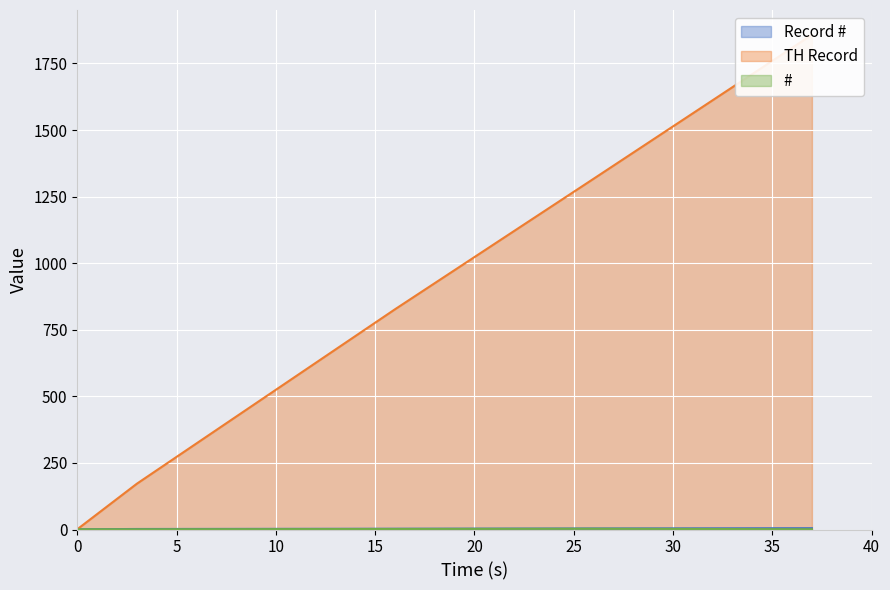

The Record # series shows 2 at 2020-04-22 02:25:52. True or false?

False